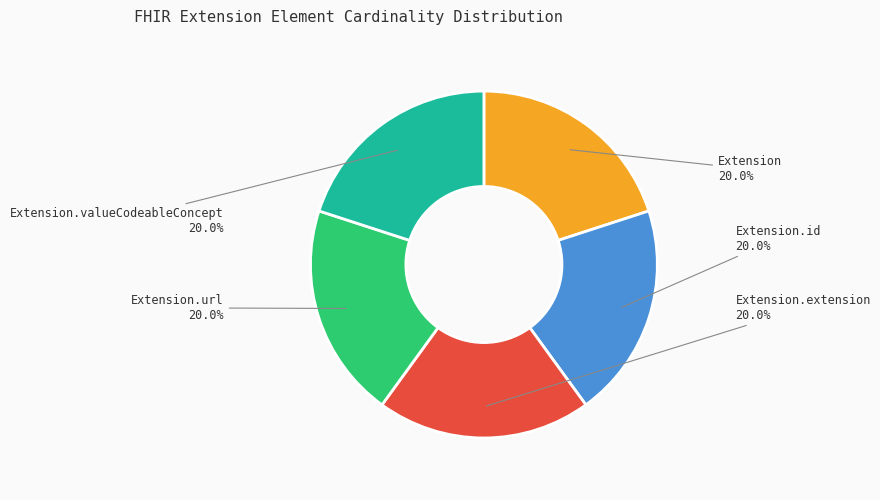

Does any single category account for the majority?

No